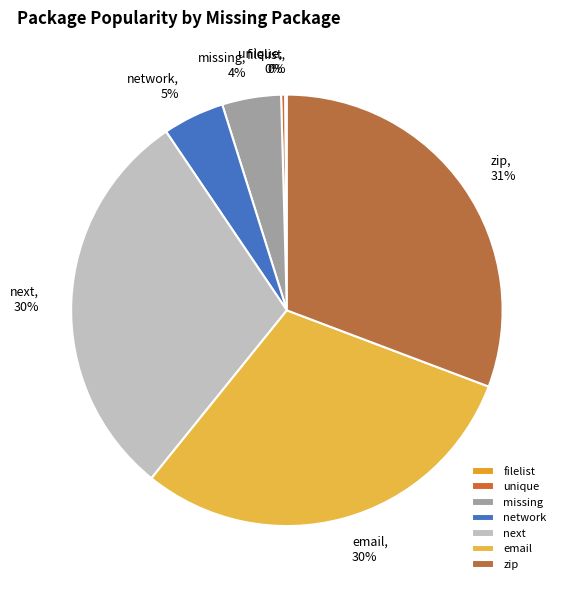

To the nearest percent, what portion does zip represent?

31%